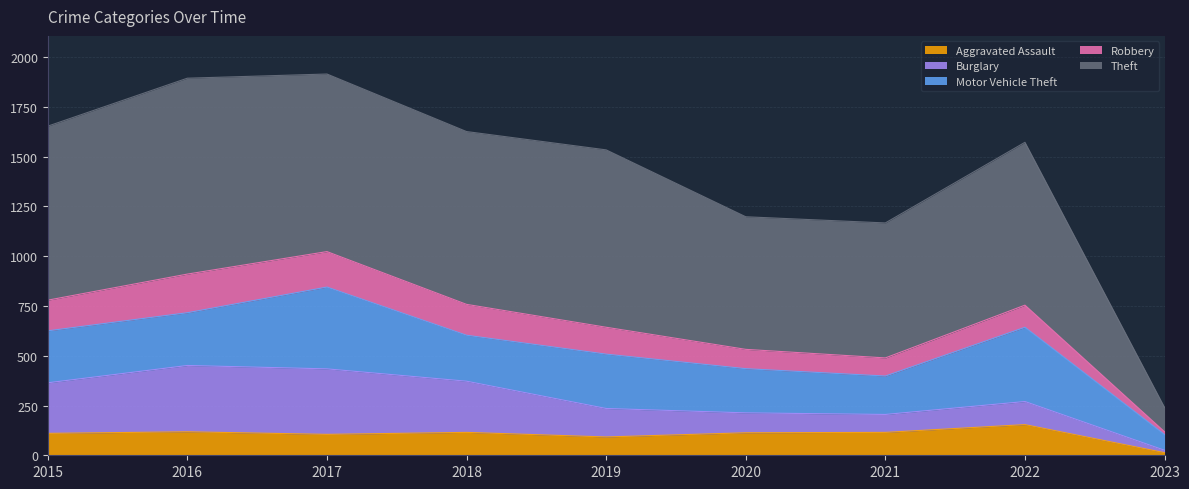

At 2022, list the series in order from largest to smallest.

Theft, Motor Vehicle Theft, Aggravated Assault, Burglary, Robbery